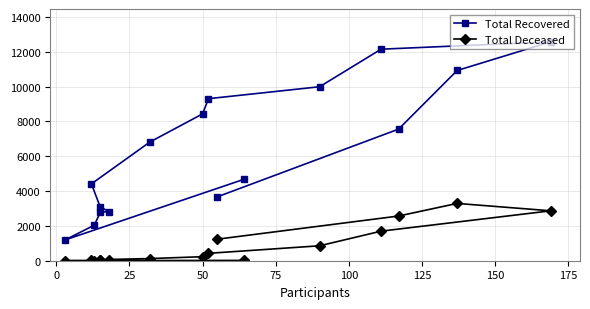

How many data points in Total Deceased are less than 231?

8